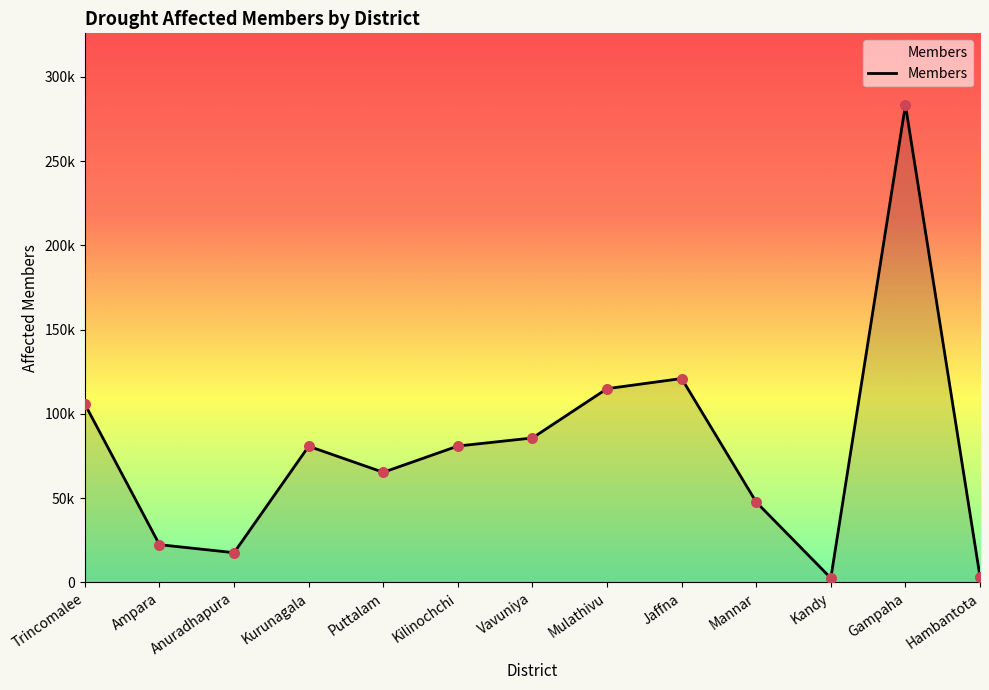

Which has a higher value, Kurunagala or Puttalam?

Kurunagala